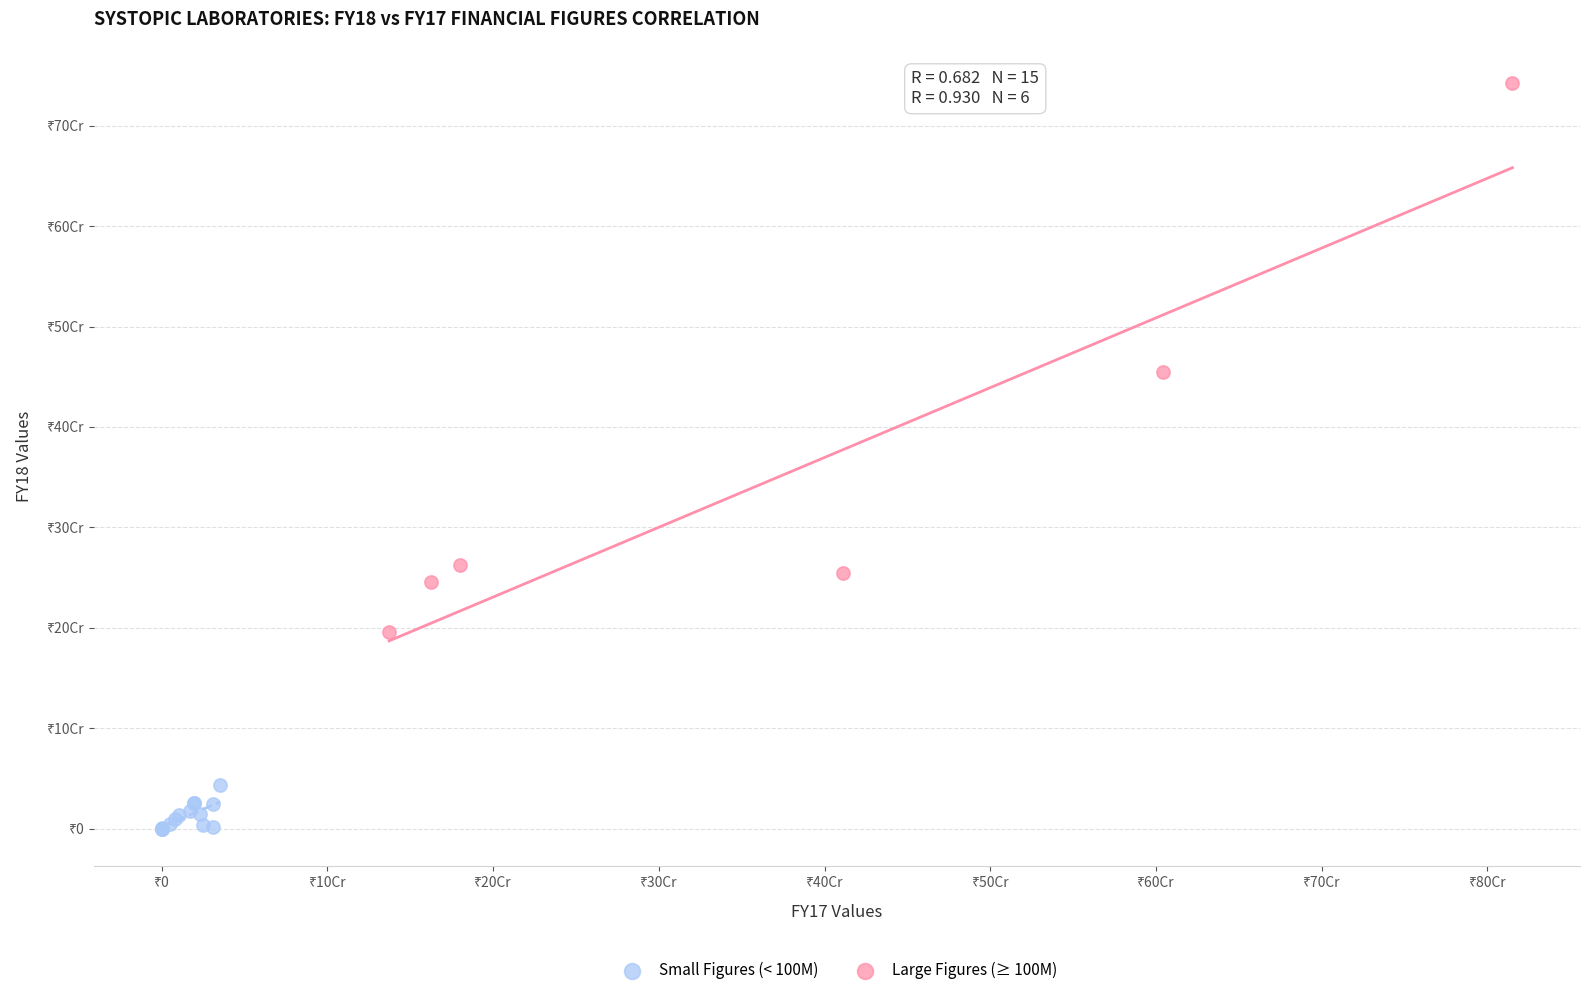

What are all the series names shown in the legend?

Small Figures (< 100M), Large Figures (≥ 100M)